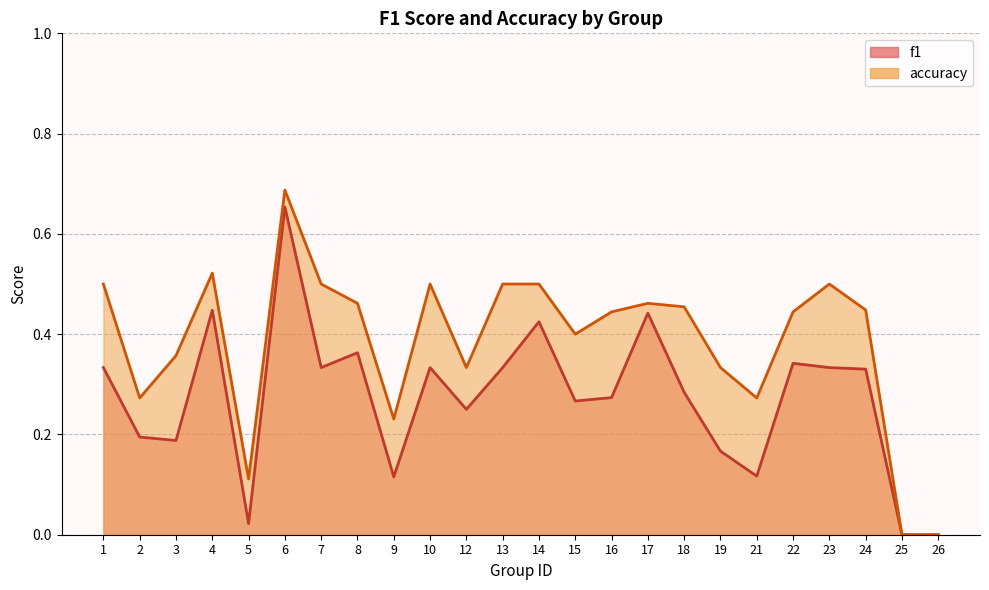

The value of accuracy at 7 is 0.3. True or false?

False